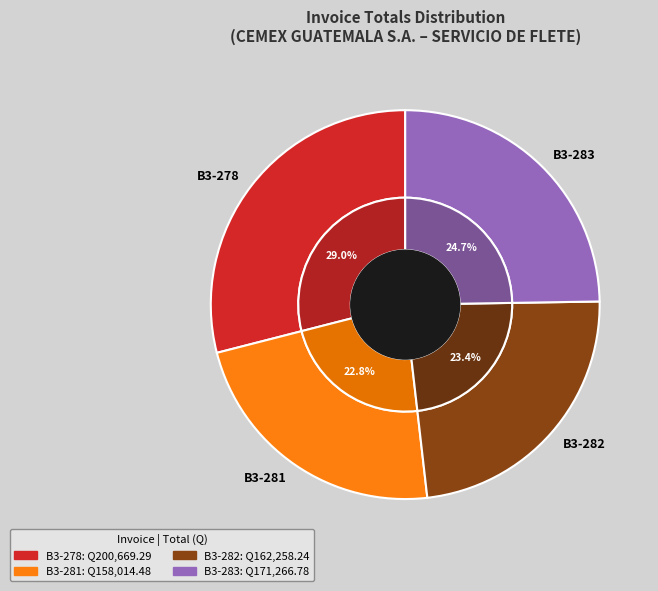

To the nearest percent, what portion does B3-281 represent?

23%